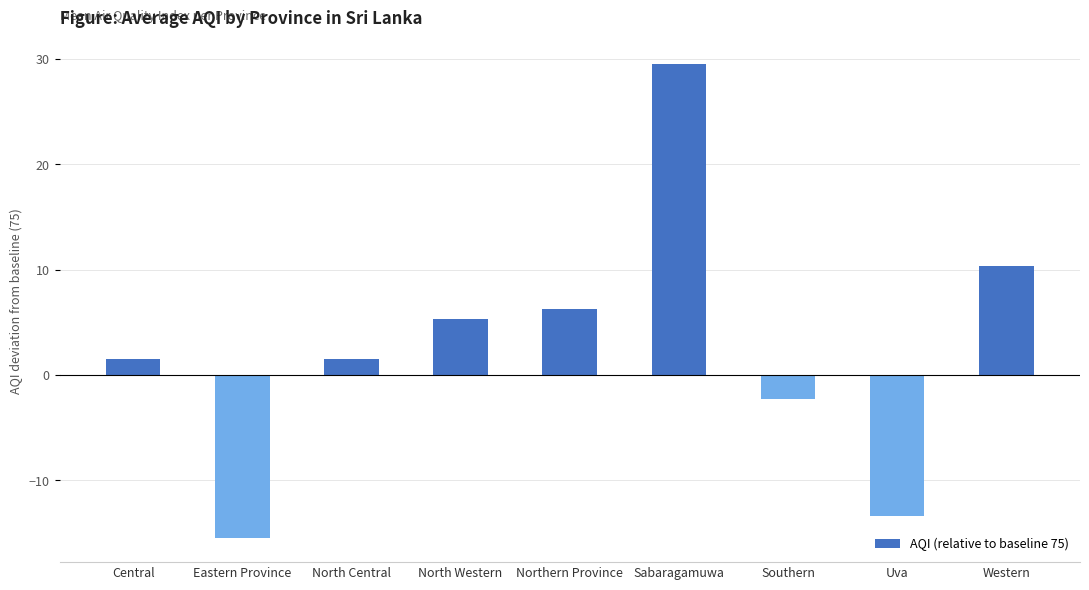

What is the change in value from North Western to Western?

+5.0